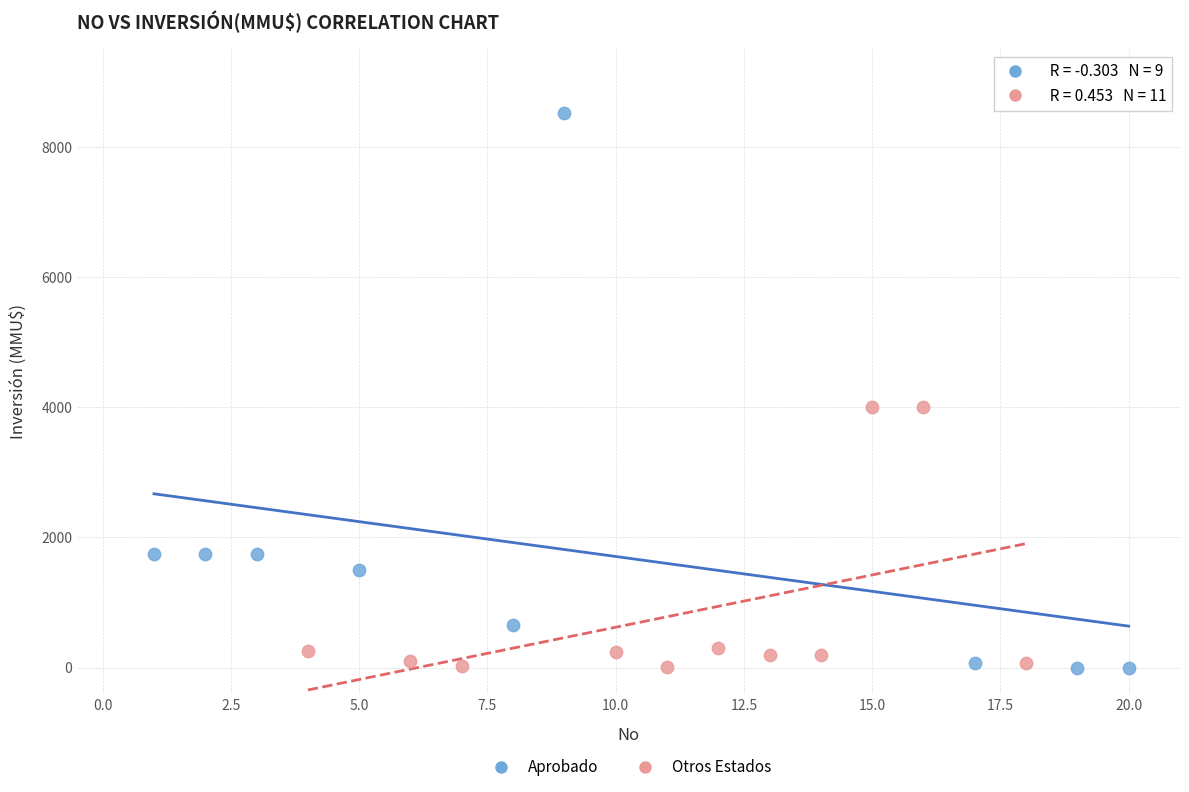

What are all the series names shown in the legend?

Aprobado, Otros Estados